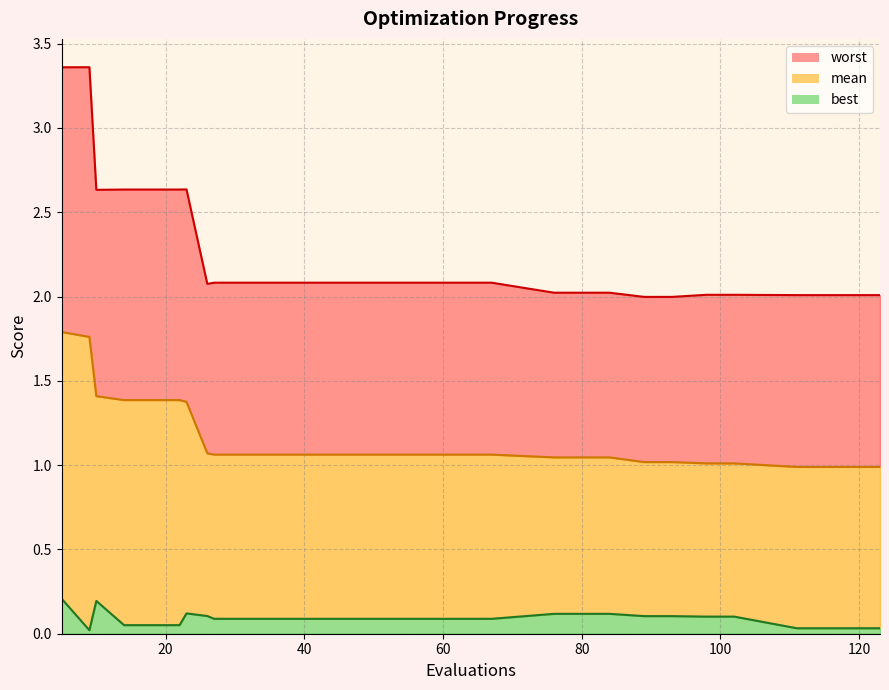

True or false: mean and best cross at least once.

False